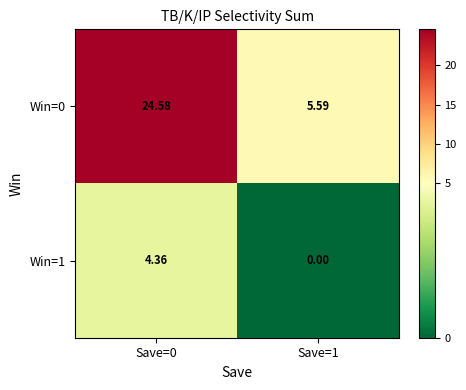

Is the value of Win=0 at Save=0 greater than the value of Win=1 at Save=1?

Yes